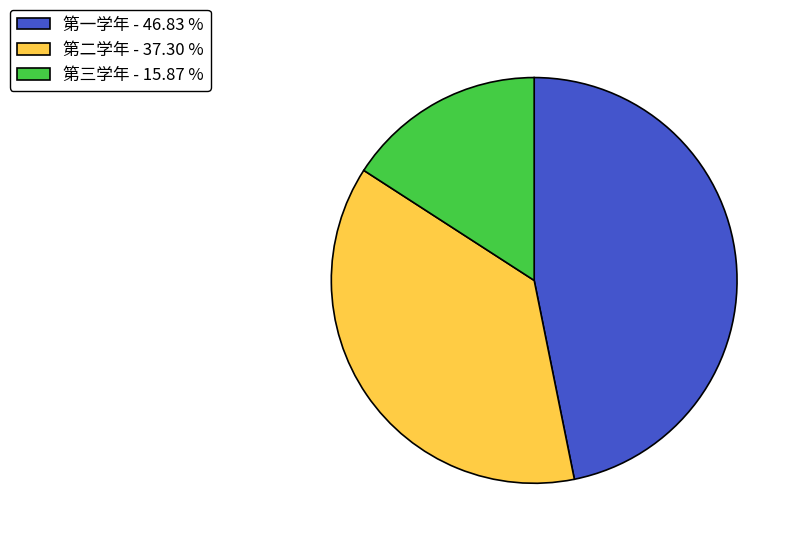

Which slice is the largest?

第一学年